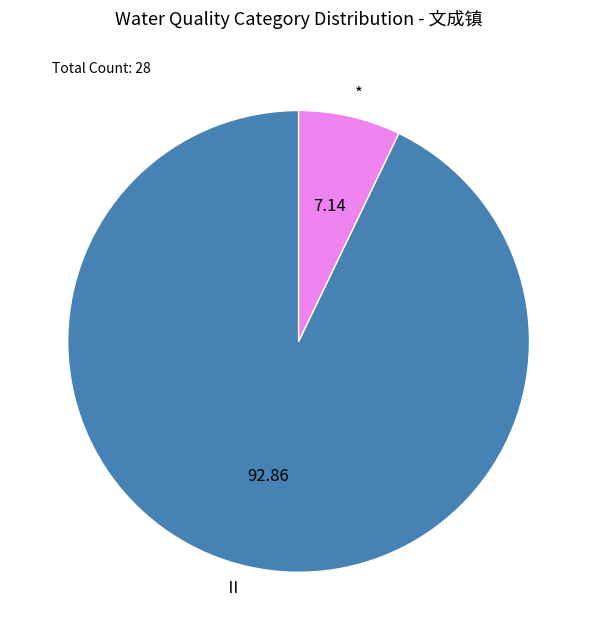

Combined, do * and Ⅱ account for over 50%?

Yes